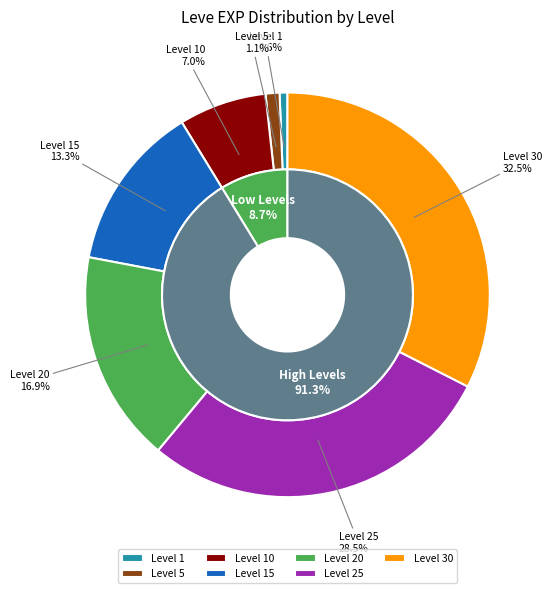

What is the ratio of the value at 20 to the value at 30?

0.5